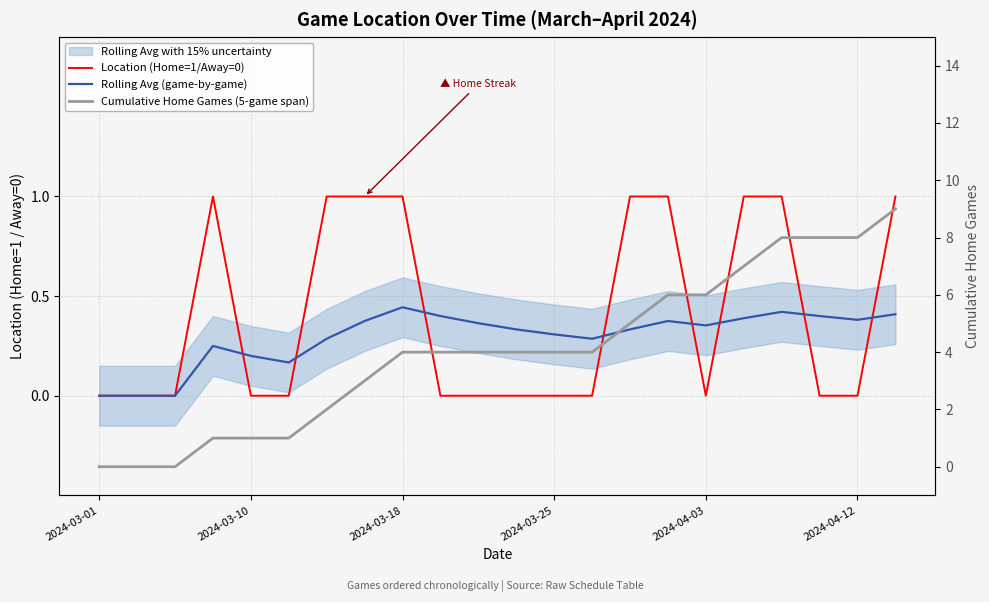

True or false: Location (Home=1/Away=0) and Rolling Avg (game-by-game) cross at least once.

True